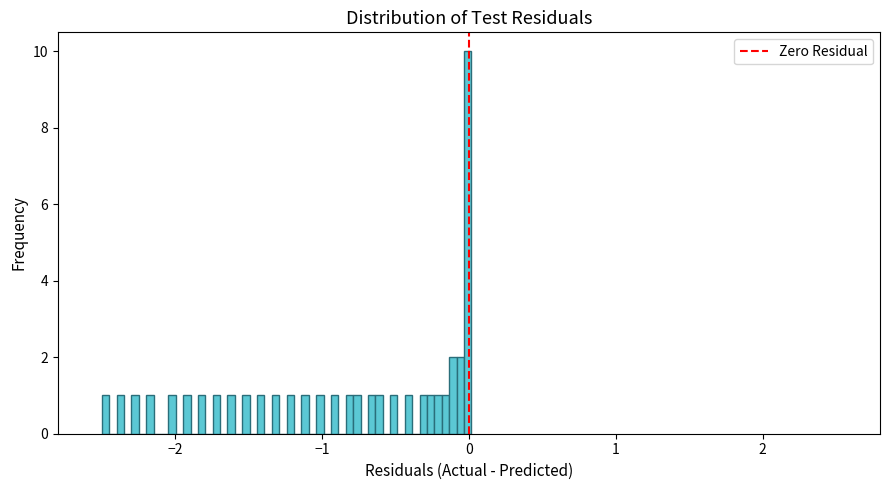

Read against the x-axis, roughly where is the centre of the tallest bar?

0.0